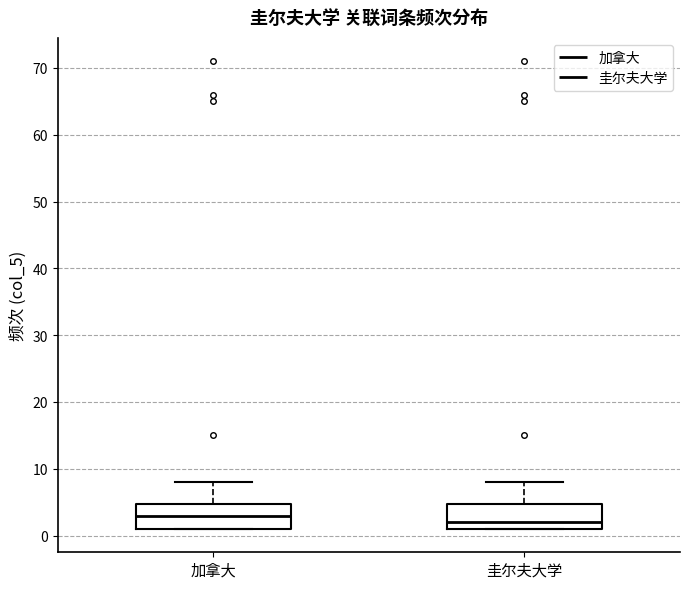

Which box's median line is the highest?

加拿大